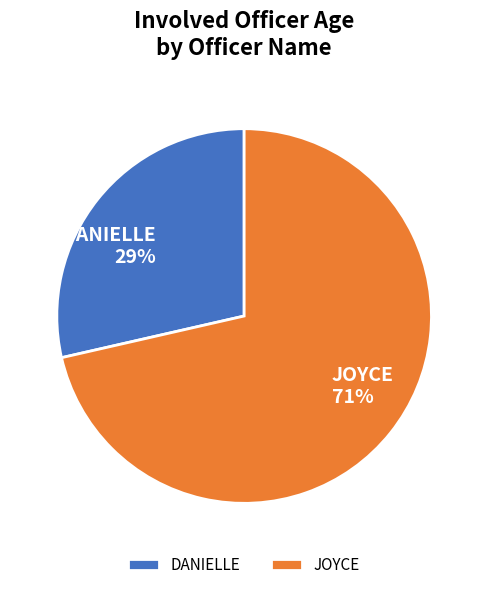

Rank the categories by value from lowest to highest.

DANIELLE, JOYCE